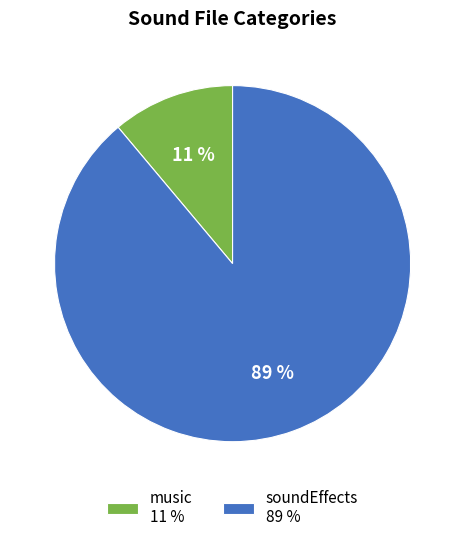

To the nearest percent, what is the difference between the soundEffects and music slice percentages?

78%